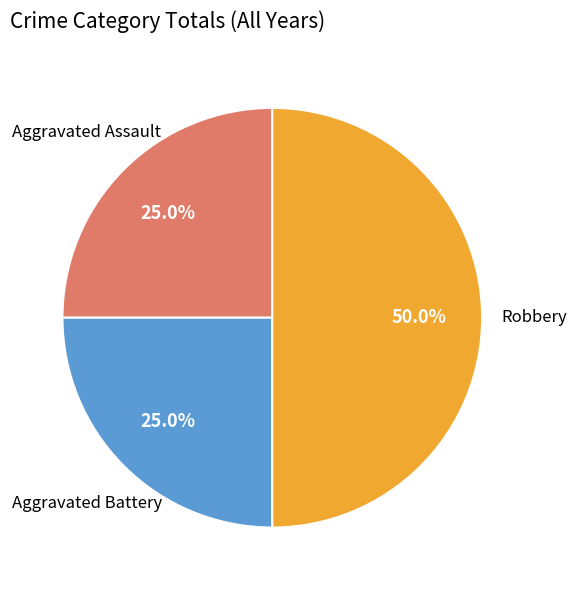

Is it true that Robbery is 43% of the pie?

False